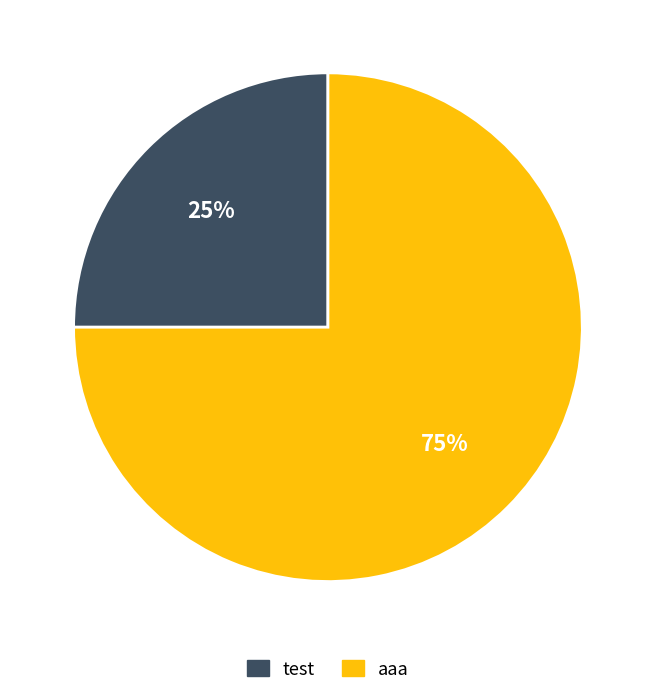

Is it true that aaa is 63% of the pie?

False